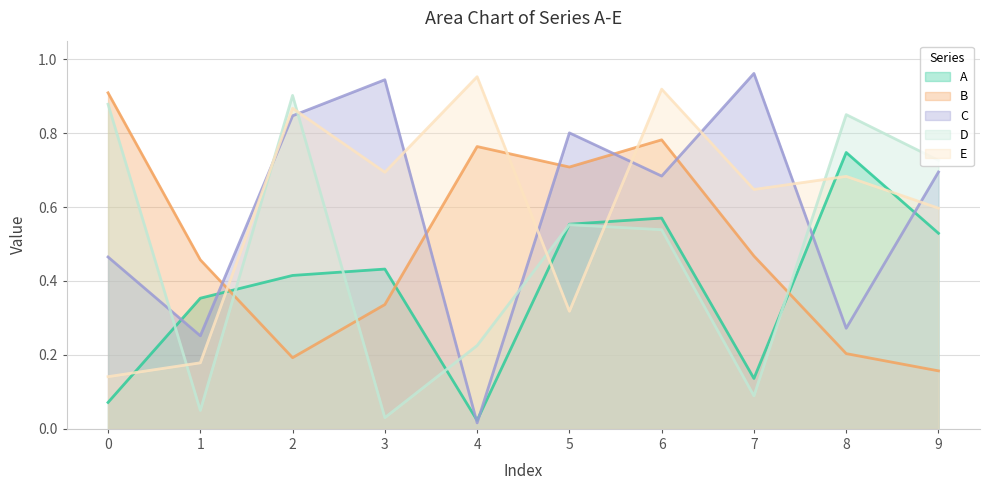

Which label corresponds to the largest value in the chart?

7